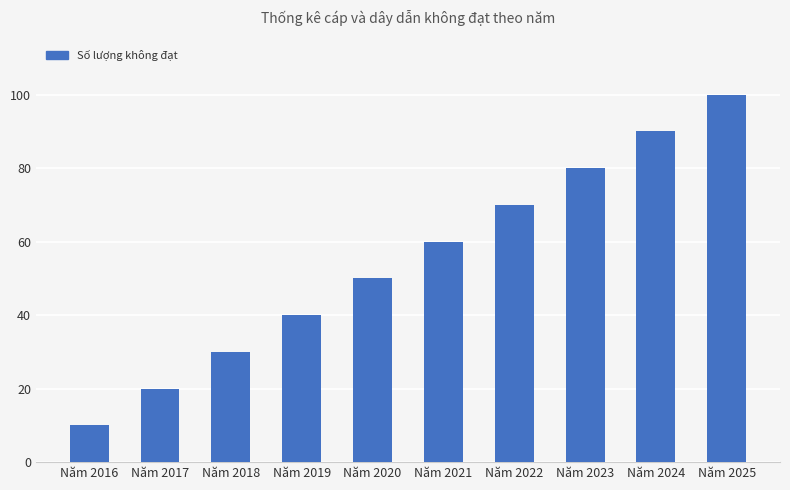

What is the difference between the maximum and minimum values?

90